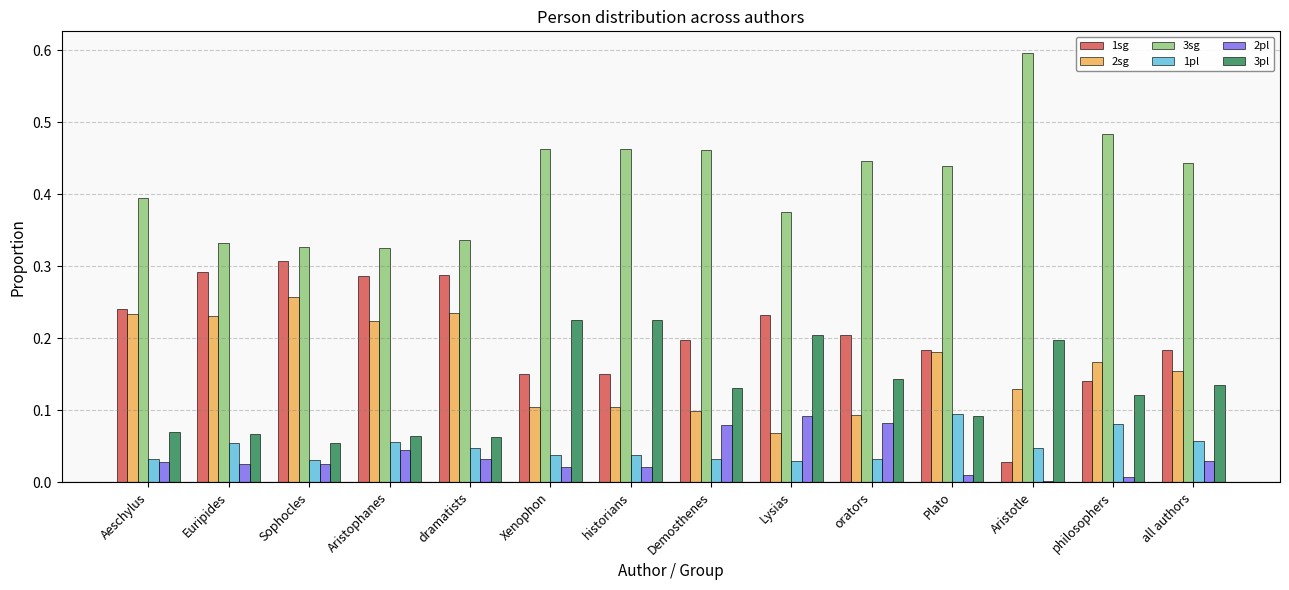

What is the label of the 13th bar from the right?

Euripides